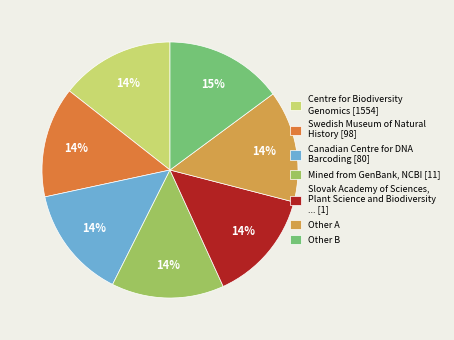

Is there any slice that represents more than half of the pie?

No